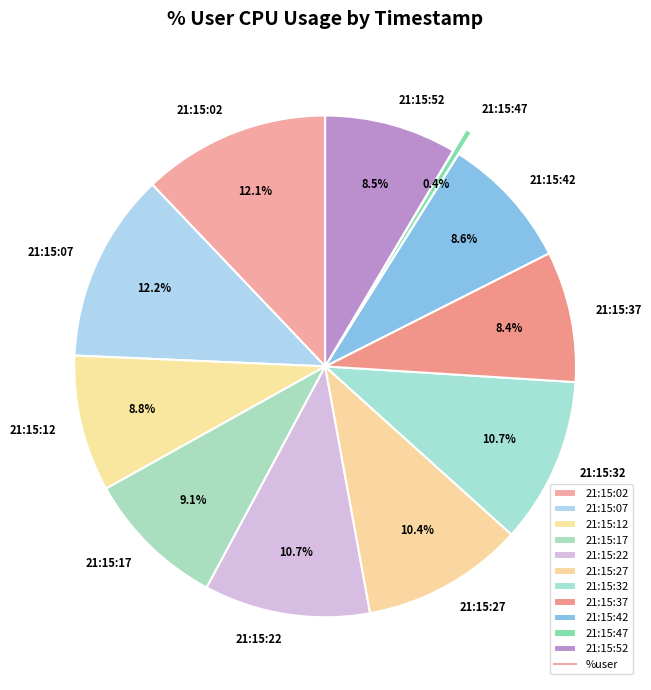

Which category has the smallest portion of the pie?

21:15:47